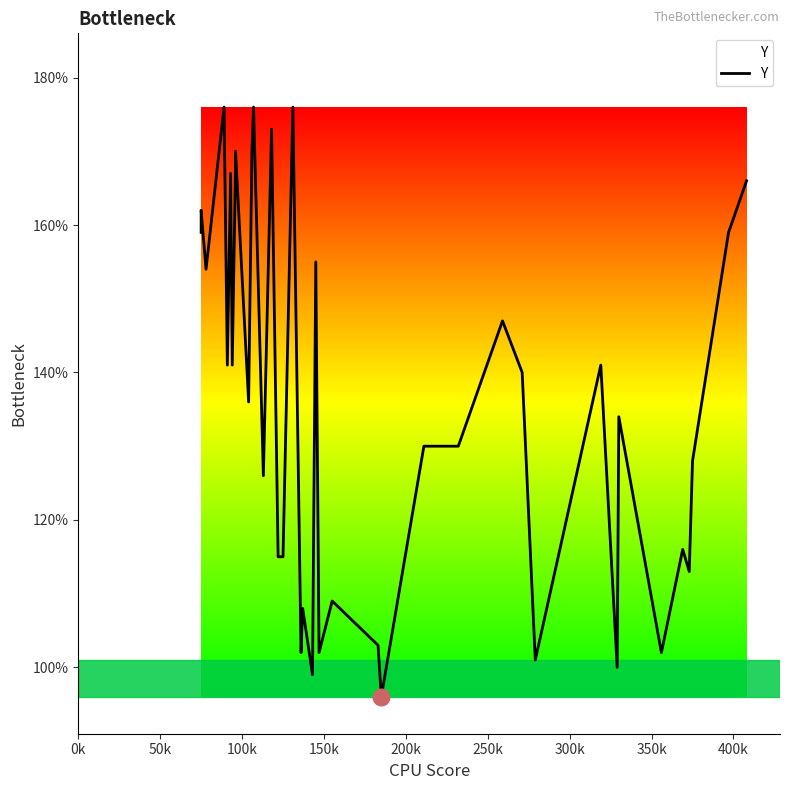

What is the maximum value shown in the chart?

176